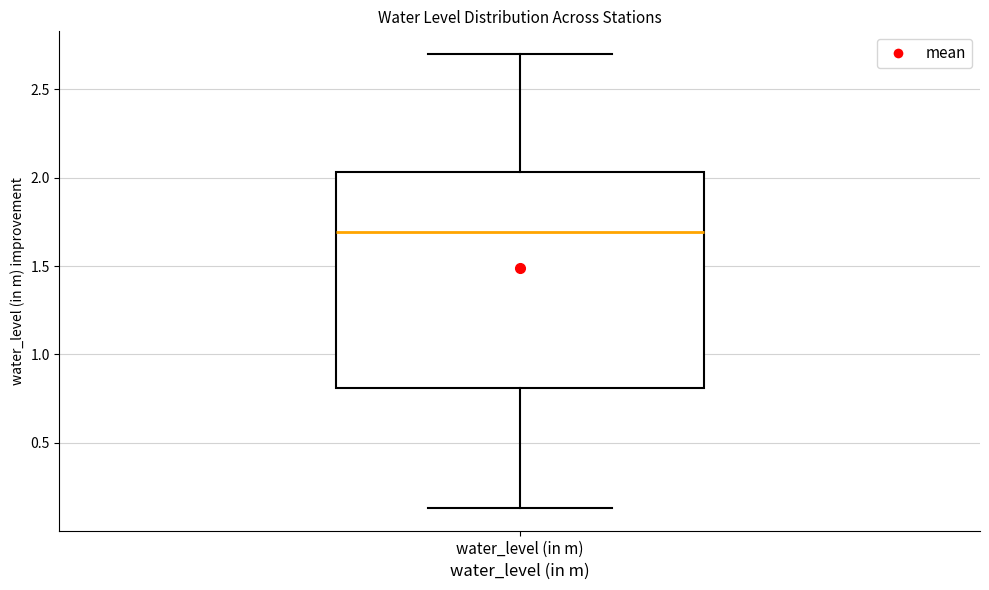

Read this box plot against the y-axis: the position of the median line, the range covered by the box, and the ends of both whiskers. The values are not printed on the chart, so give them approximately, as read against the axis.

median 1.70, box 0.80 to 2.05, whiskers 0.15 to 2.70